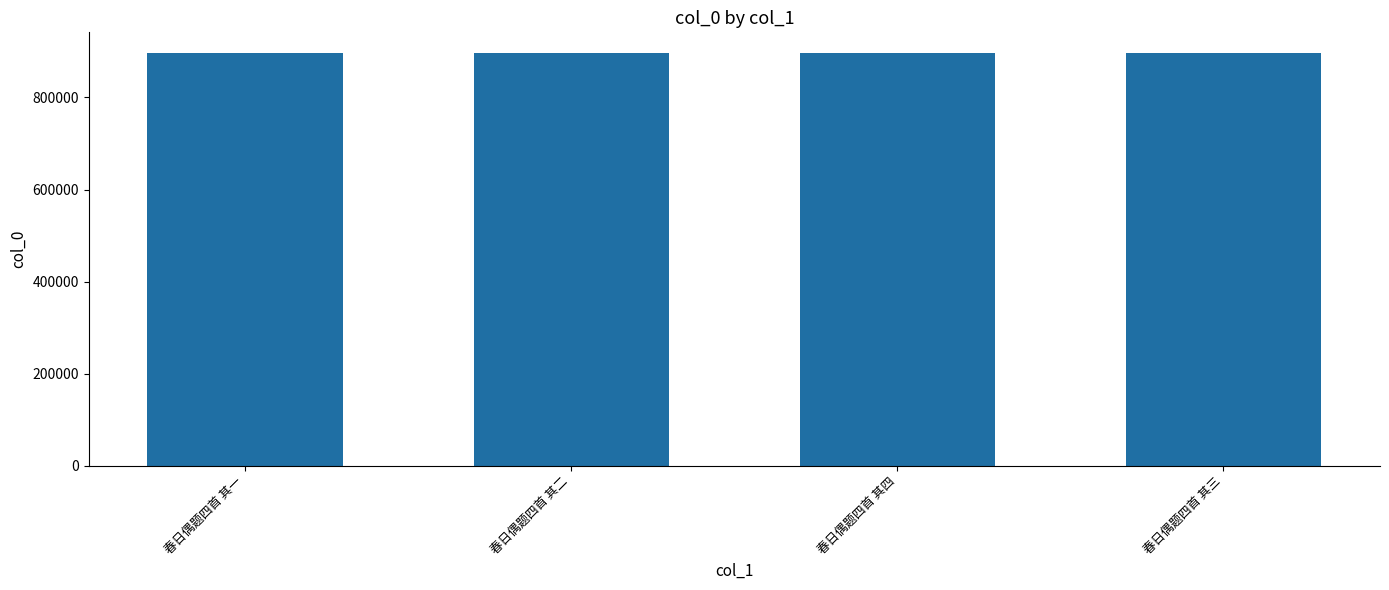

Does the chart contain stacked bars?

No